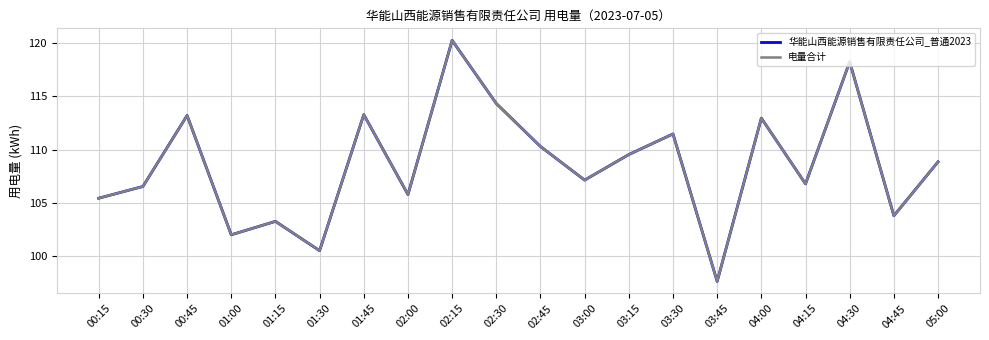

Is this an area chart (filled region under the line)?

No